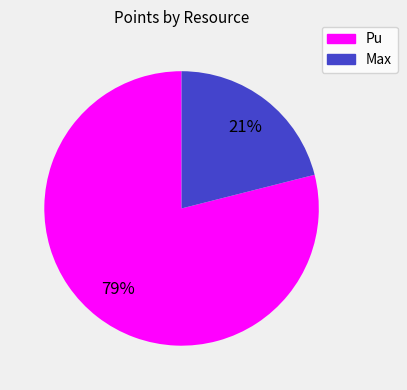

To the nearest percent, what percentage of the pie is Pu?

79%